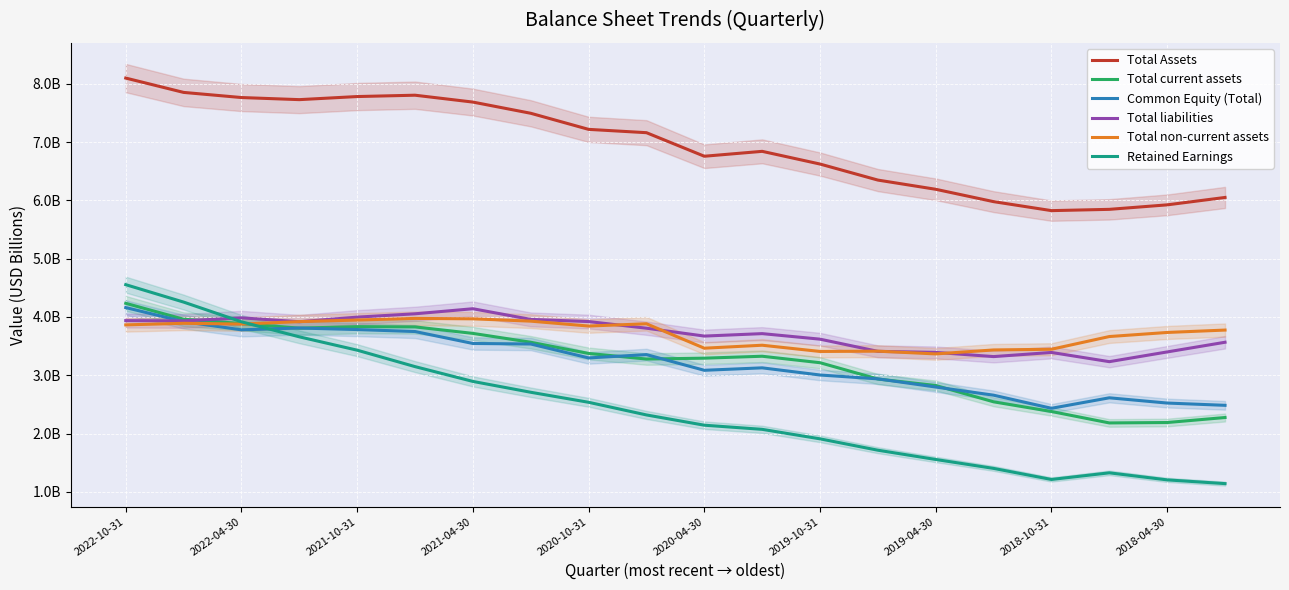

What is the sum of the Total non-current assets values at 2018-10-31 and 17?

7.5